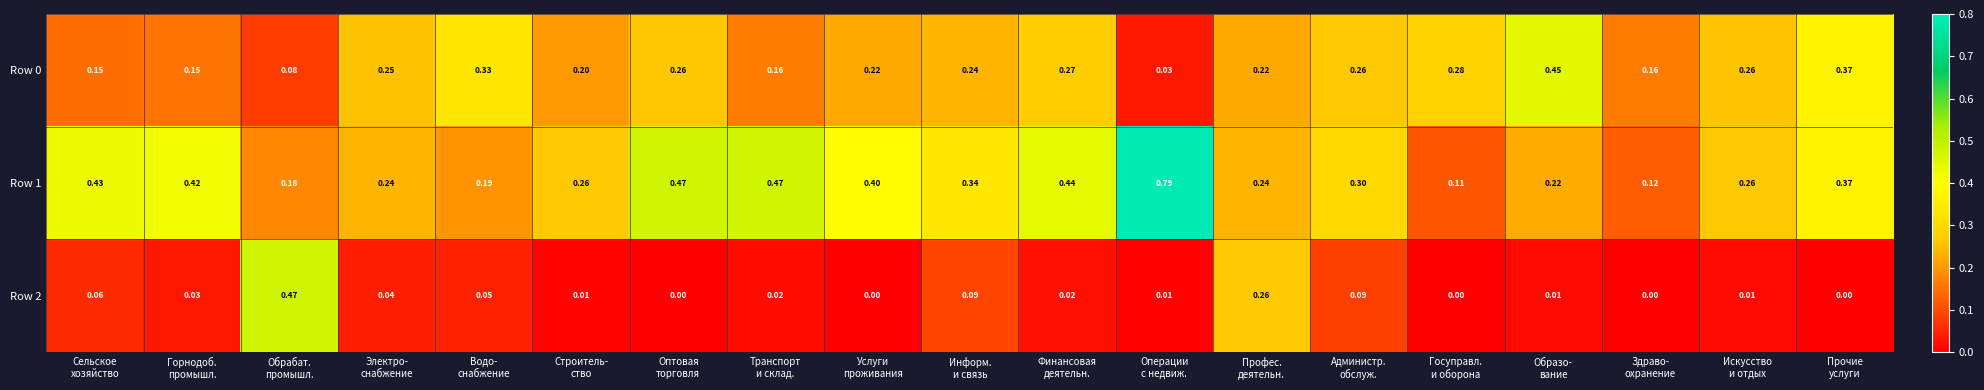

At which category is the sum across all series the highest?

Операции
с недвиж.